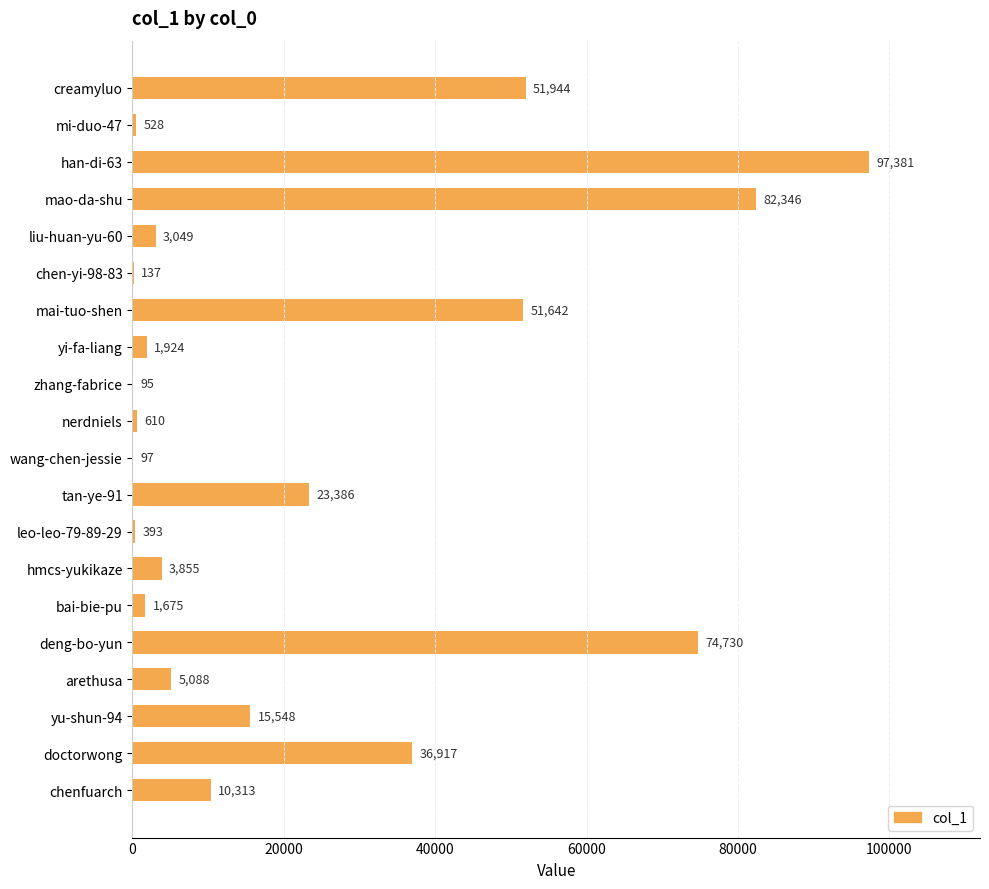

How many categories are shown in the chart?

20